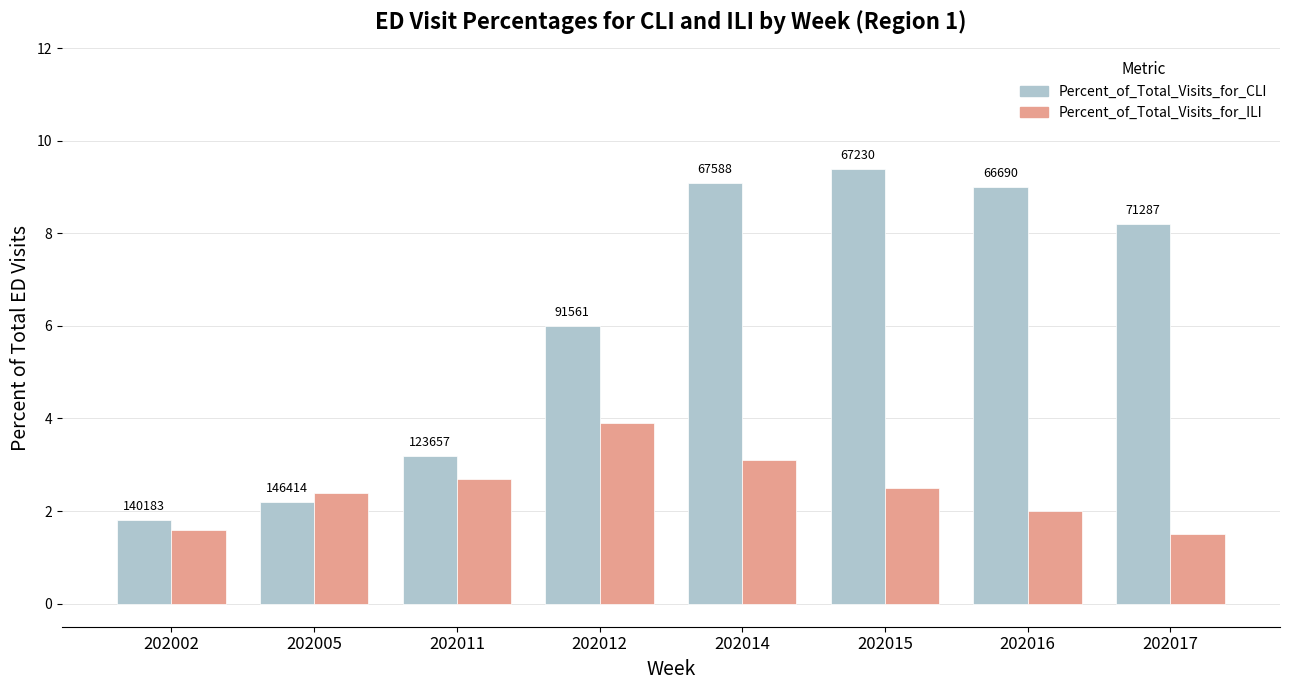

How many groups of bars are there?

8